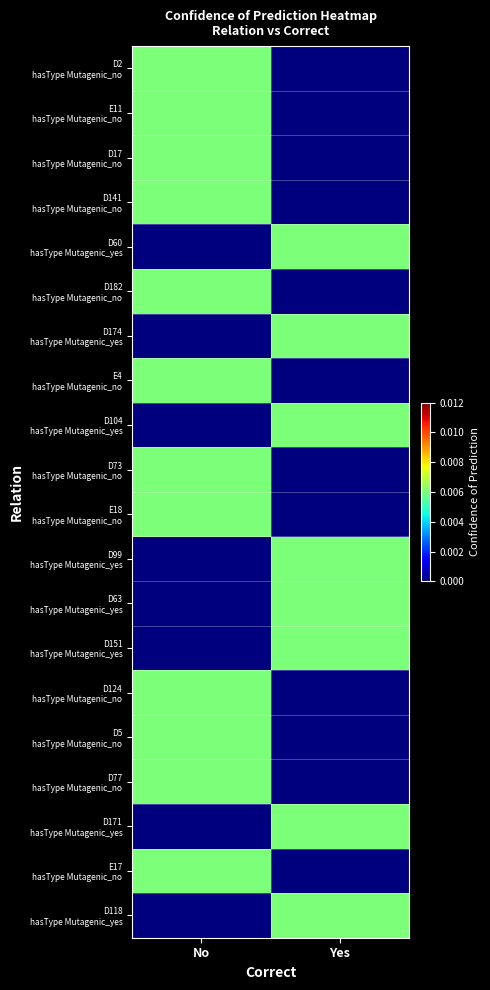

What is the total value across all series at No?

0.1